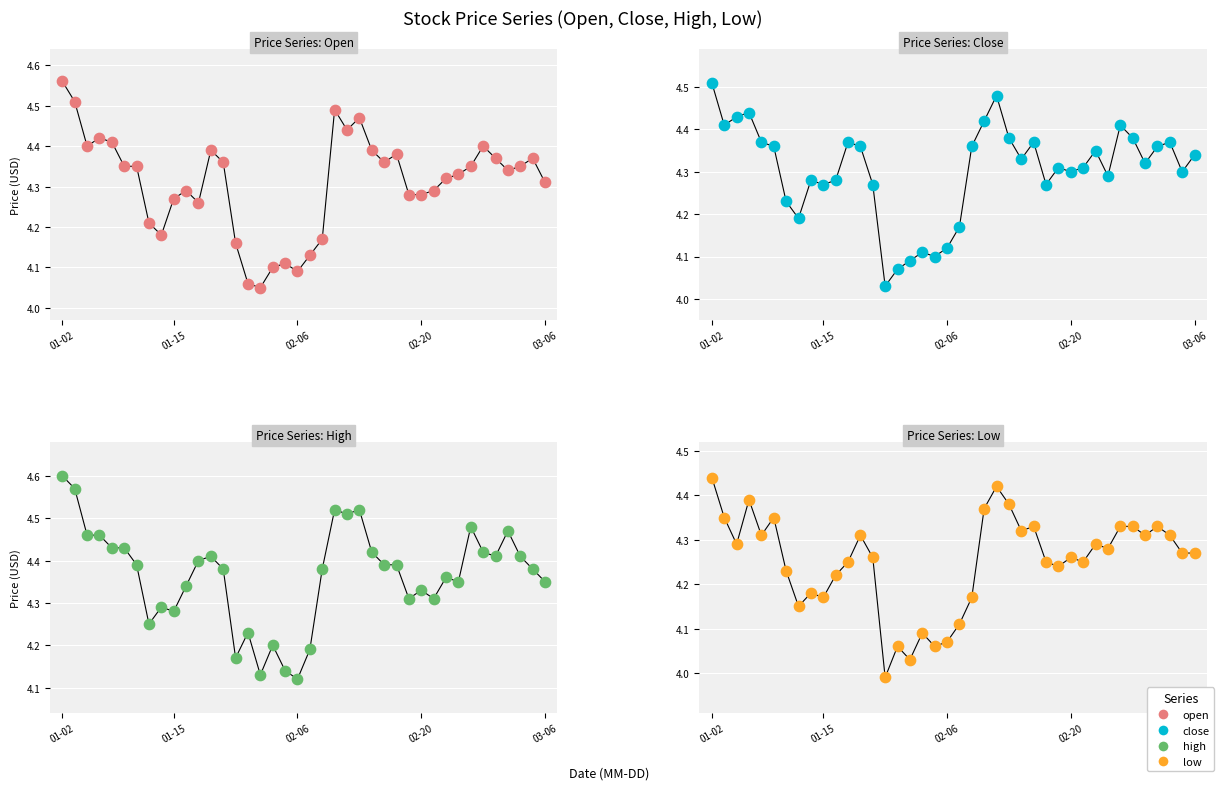

Which series reaches the minimum Y coordinate?

low